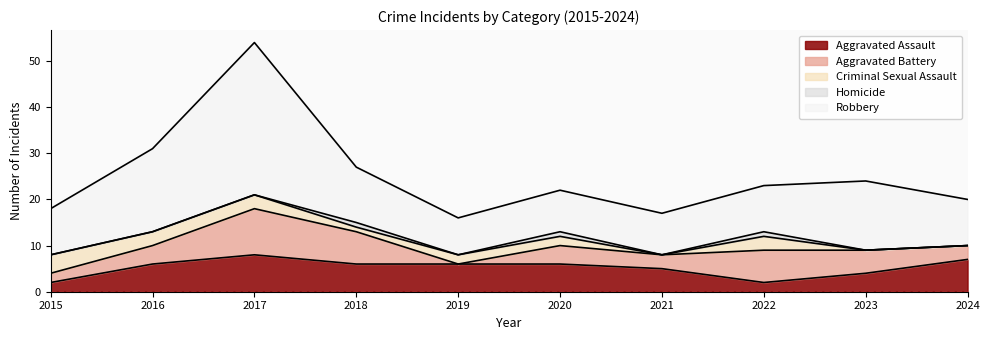

Which label corresponds to the smallest value in the chart?

2019